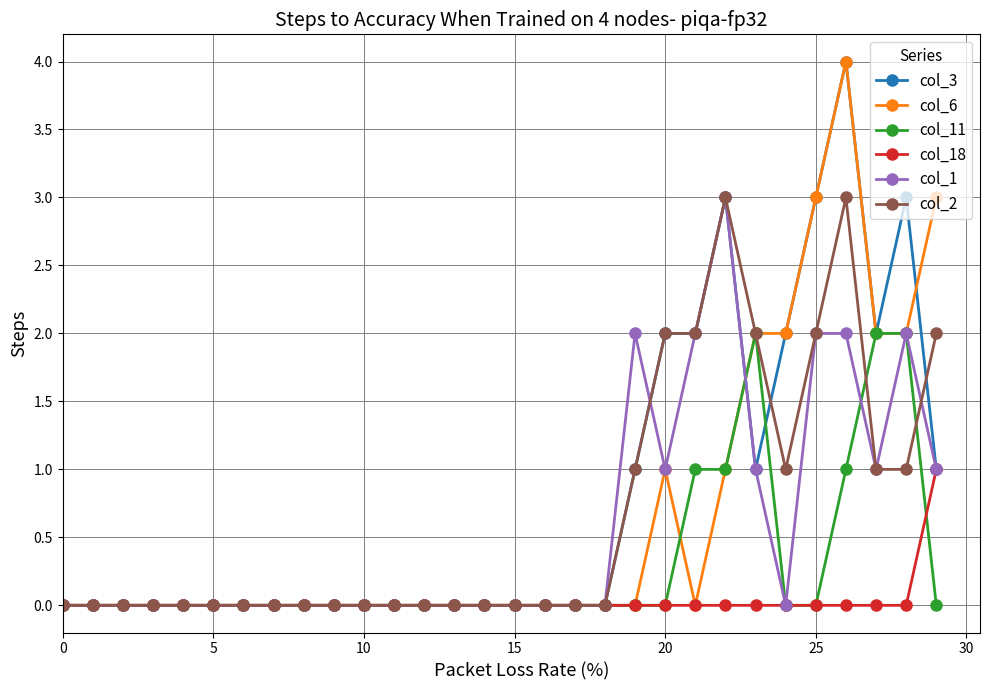

Does the chart display data point markers on the line(s)?

Yes